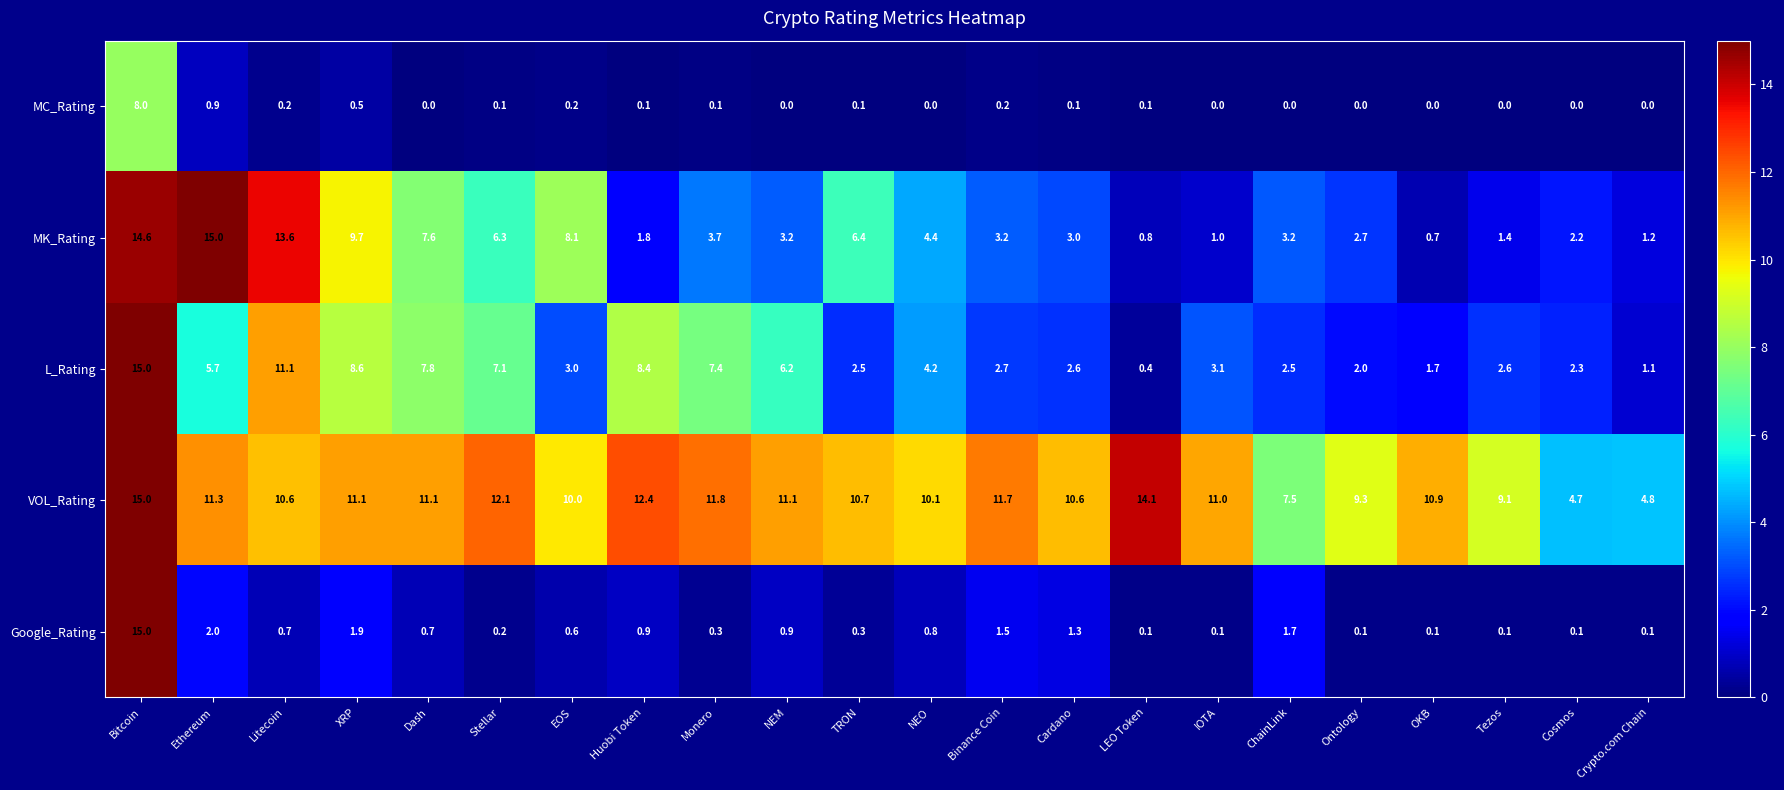

Count the number of data series in this chart.

5